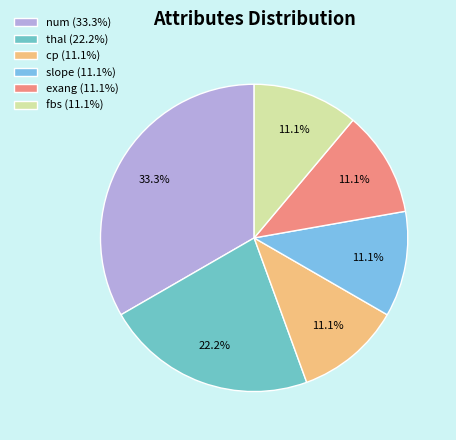

Is the sum of fbs and thal greater than half?

No